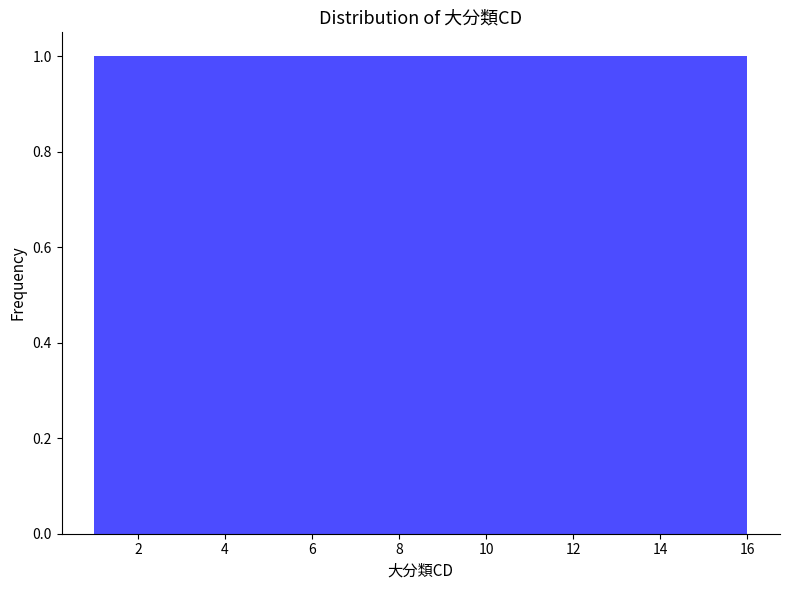

Reading left to right, transcribe this chart: for each bar, give the range it covers on the x-axis and its height. Neither the bar edges nor the heights are printed on the chart, so give them approximately, as read against the axes.

1.0 to 2.0: 1
2.0 to 2.8: 1
2.8 to 3.8: 1
3.8 to 4.8: 1
4.8 to 5.6: 1
5.6 to 6.6: 1
6.6 to 7.6: 1
7.6 to 8.6: 1
8.6 to 9.4: 1
9.4 to 10.4: 1
10.4 to 11.4: 1
11.4 to 12.2: 1
12.2 to 13.2: 1
13.2 to 14.2: 1
14.2 to 15.0: 1
15.0 to 16.0: 1